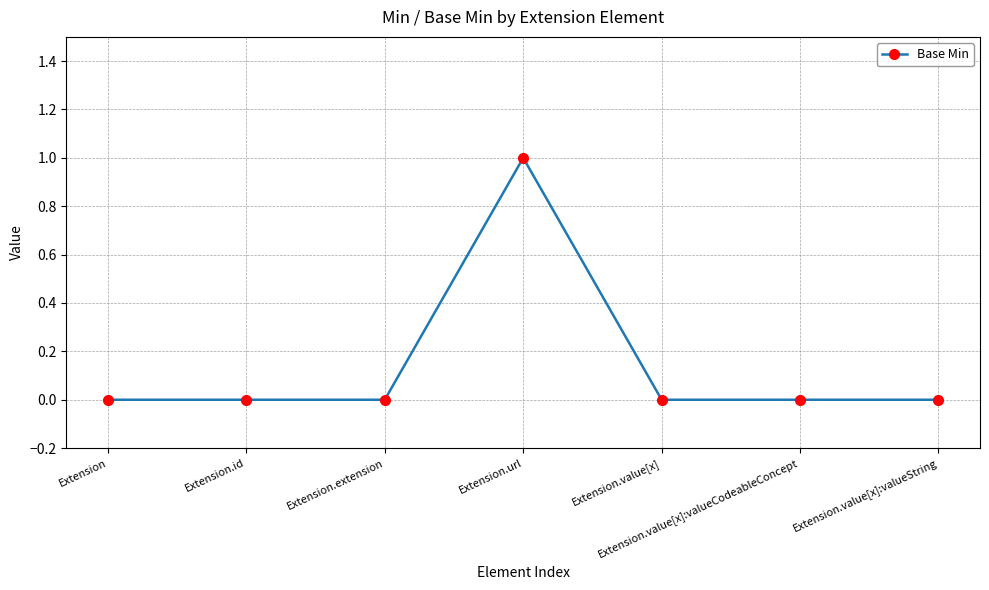

Reading left to right, transcribe all the data shown in this chart.

0	0	0	1	0	0	0